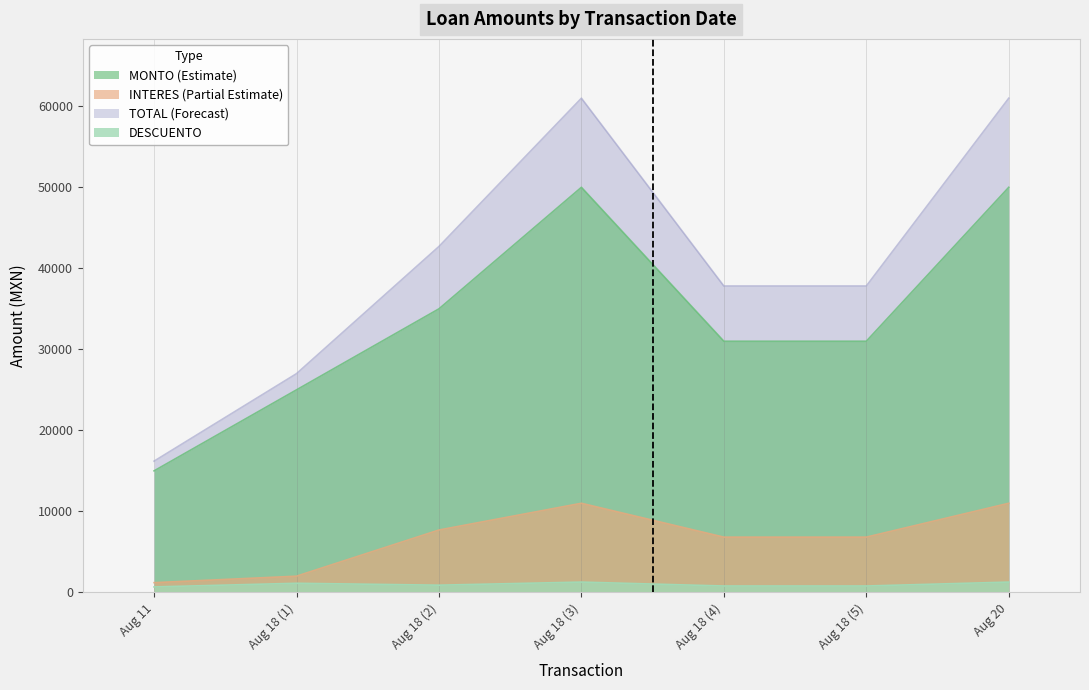

Which has a higher value, Aug 18 (4) or Aug 18 (5)?

Aug 18 (4)